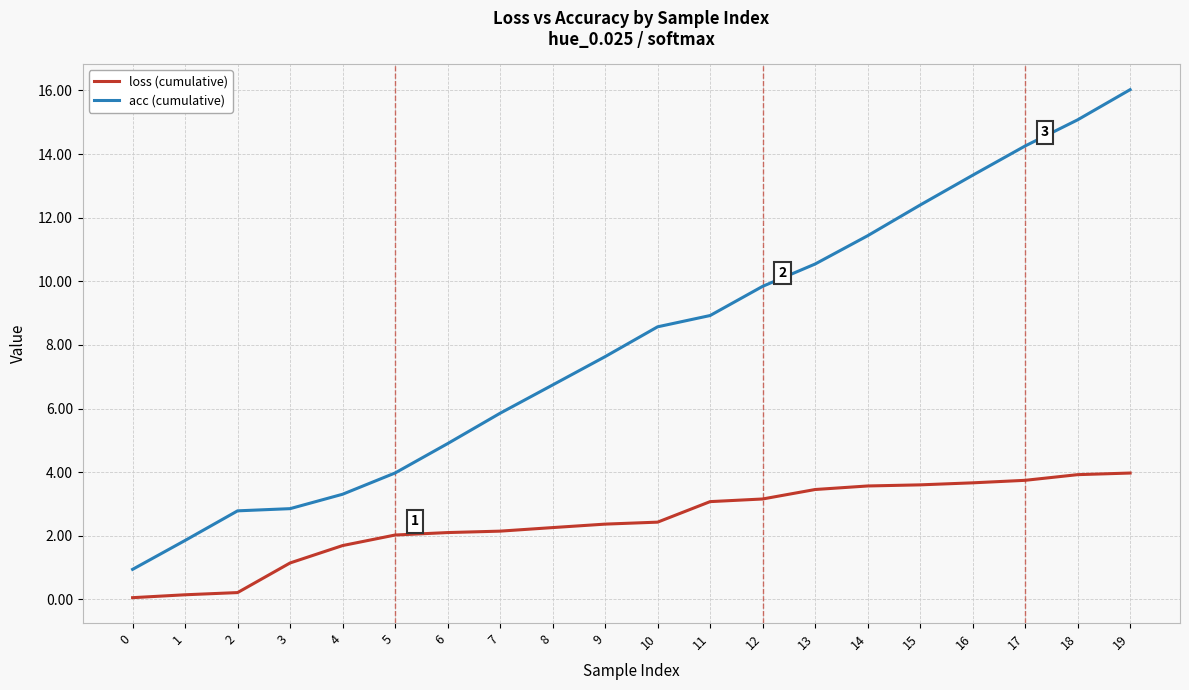

Is it true that acc (cumulative) equals 19.8 at 18?

False